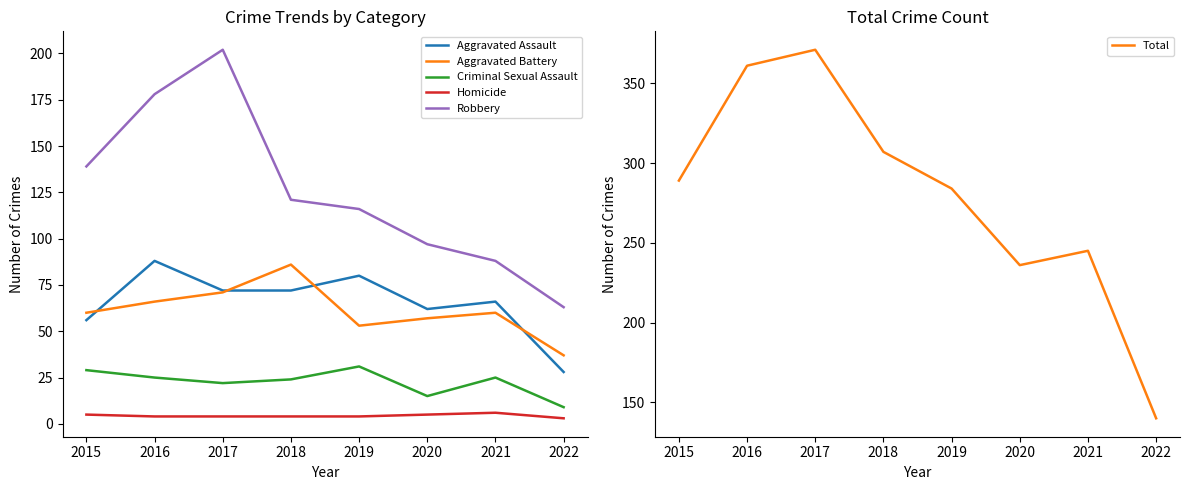

How many data points does each series have?

8